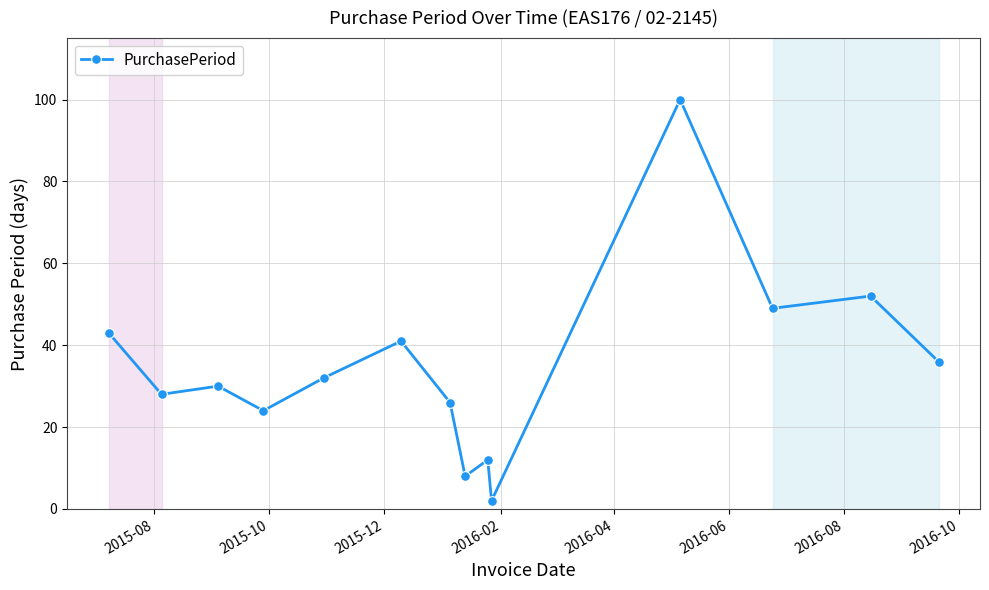

What is the sum of all values?

483